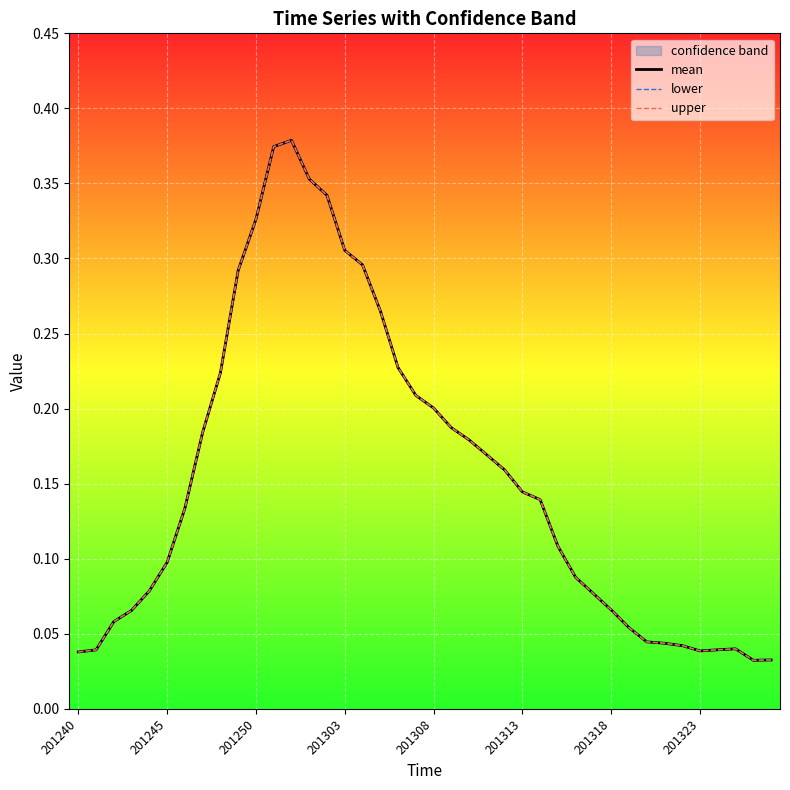

What is the greatest value displayed?

0.4